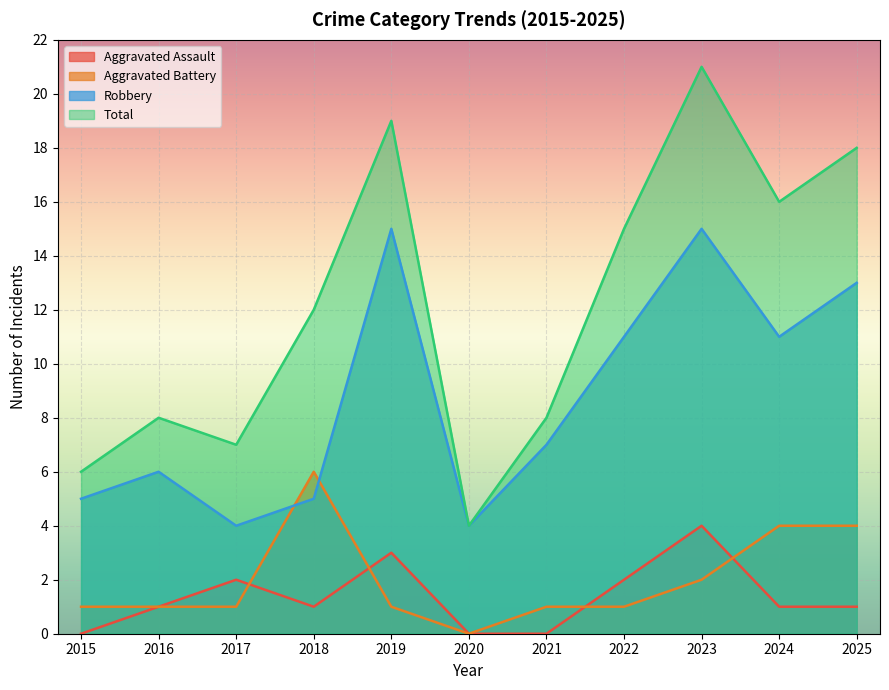

How many times do Aggravated Battery and Aggravated Assault cross each other?

4